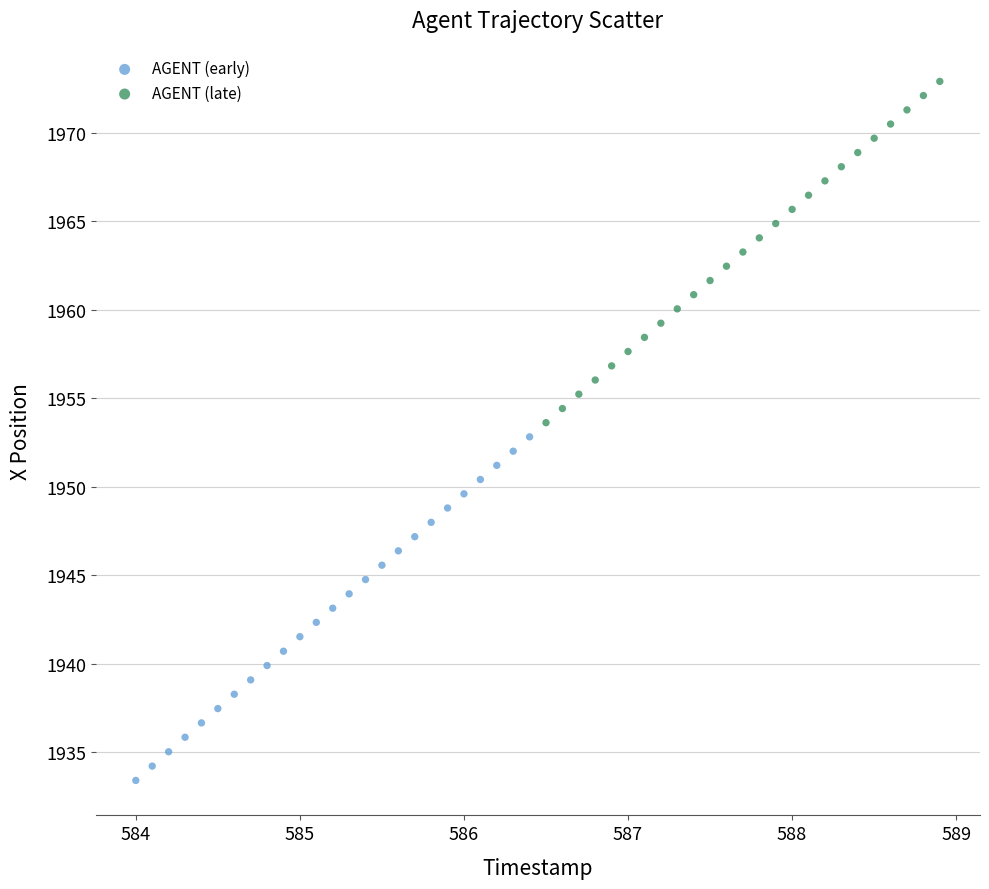

Which series reaches the maximum Y coordinate?

AGENT (late)